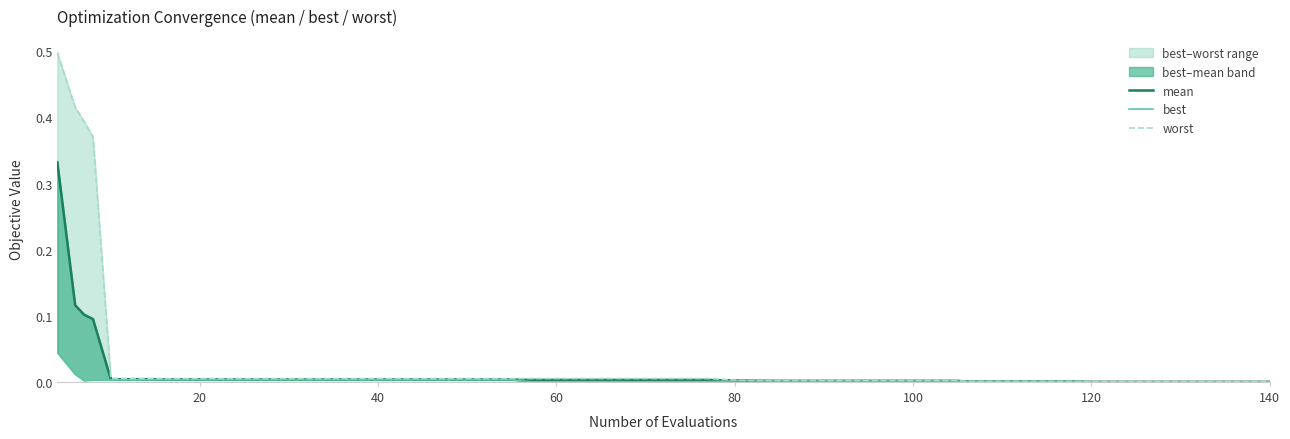

At how many categories does at least one series exceed 0?

40